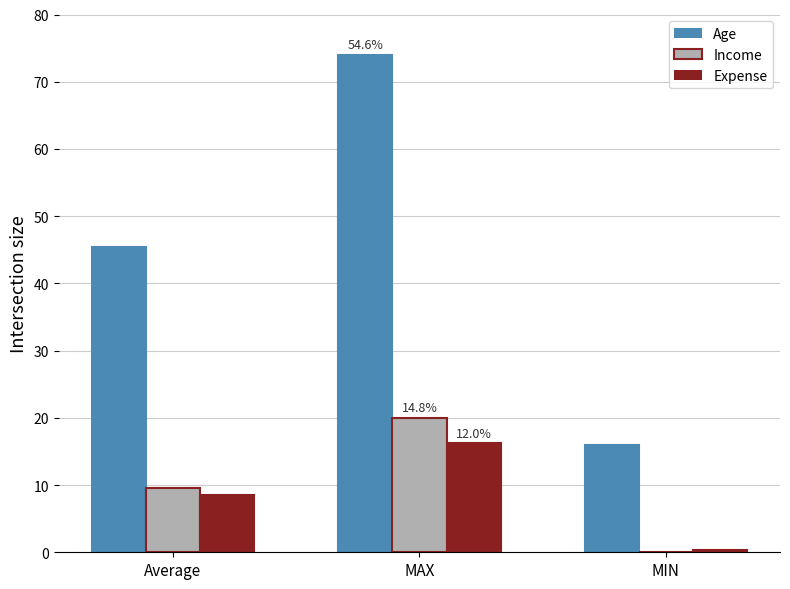

Is the value of Expense at Average greater than the value of Age at MIN?

No